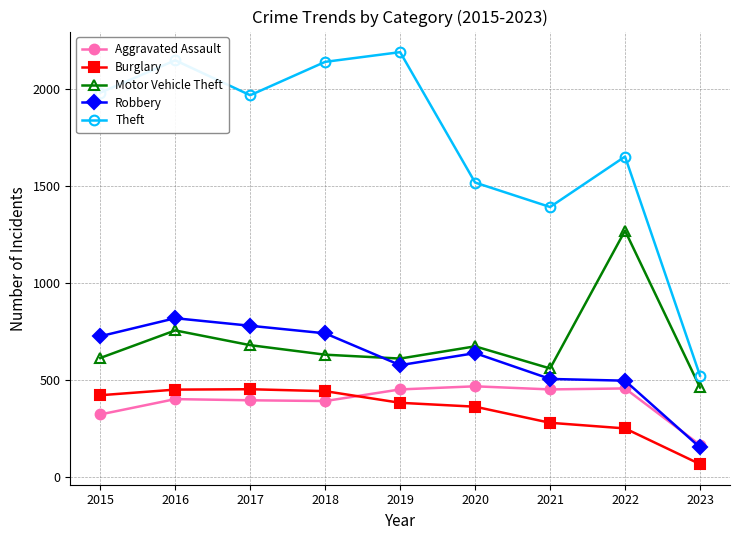

What is the spread (max minus min) of values at 2021?

1112